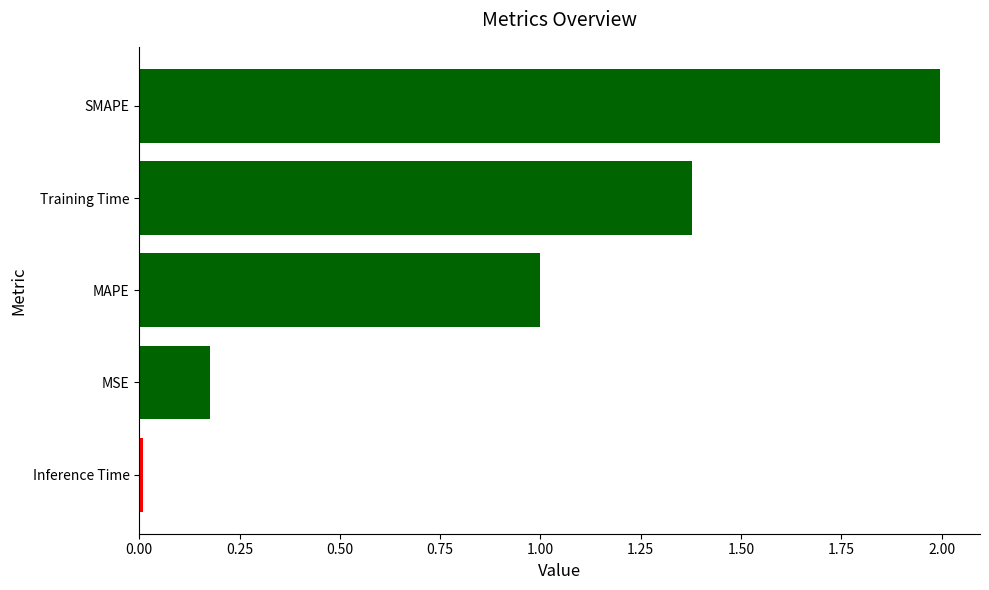

What is the sum of all values?

4.6